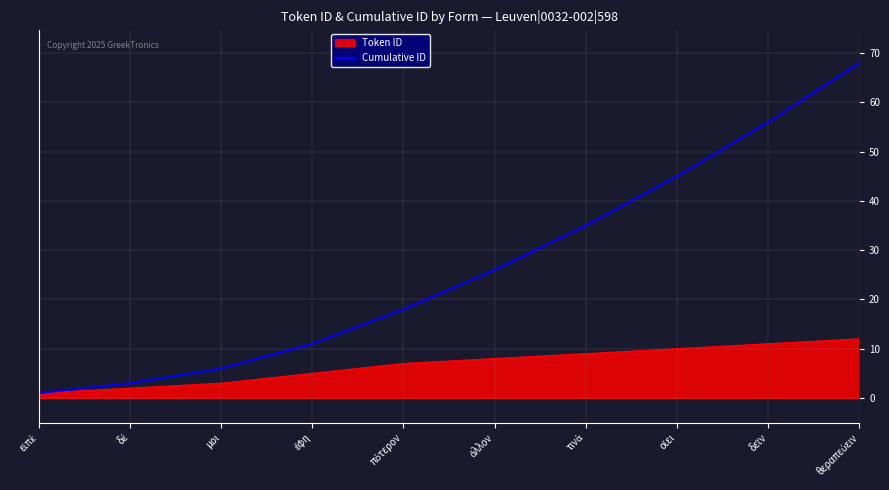

List the series in order of their overall mean, highest first.

Cumulative ID, Token ID